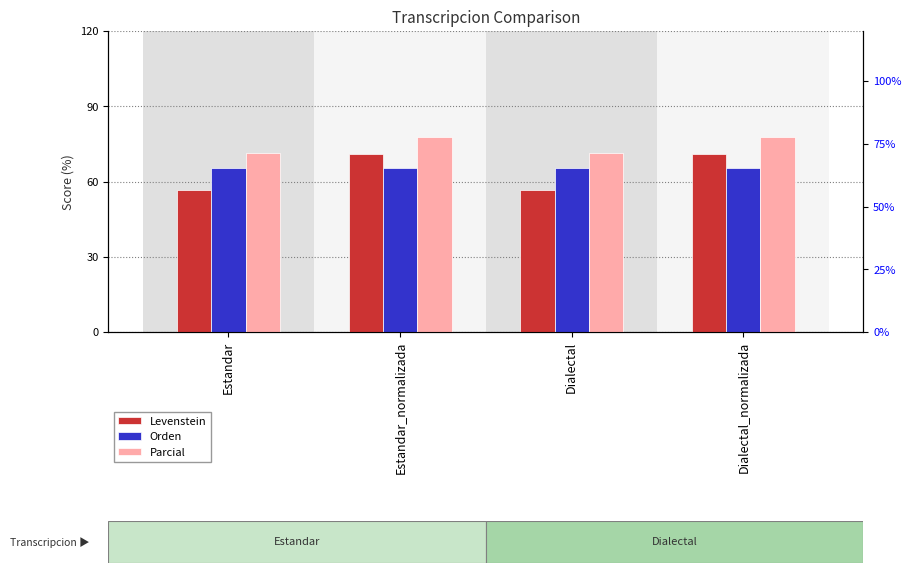

How many data points in Levenstein are above 70?

2